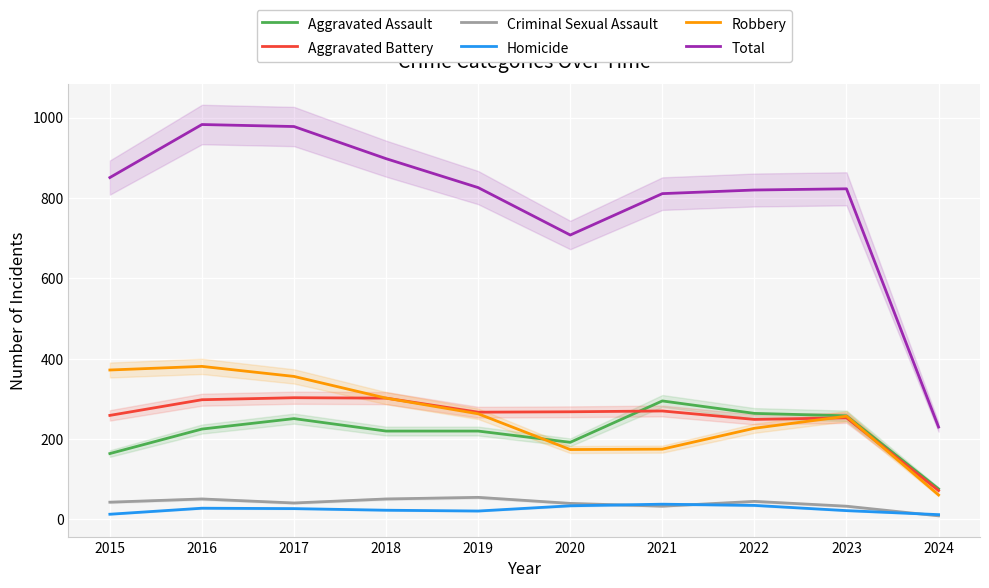

Rank the series by their maximum value, from highest to lowest.

Total, Robbery, Aggravated Battery, Aggravated Assault, Criminal Sexual Assault, Homicide